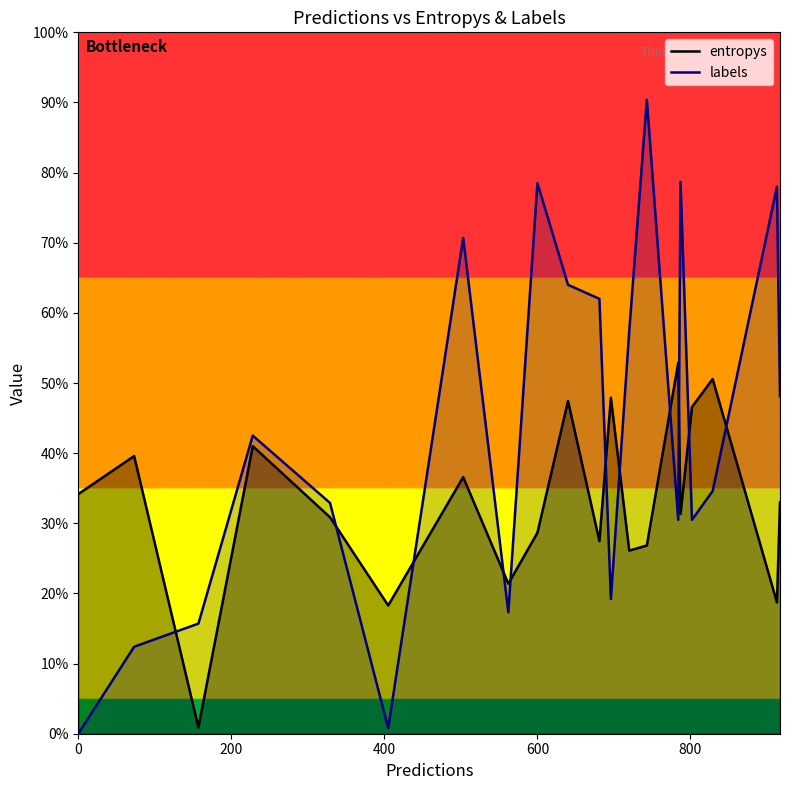

True or false: entropys has more than 1 interior local peaks.

True